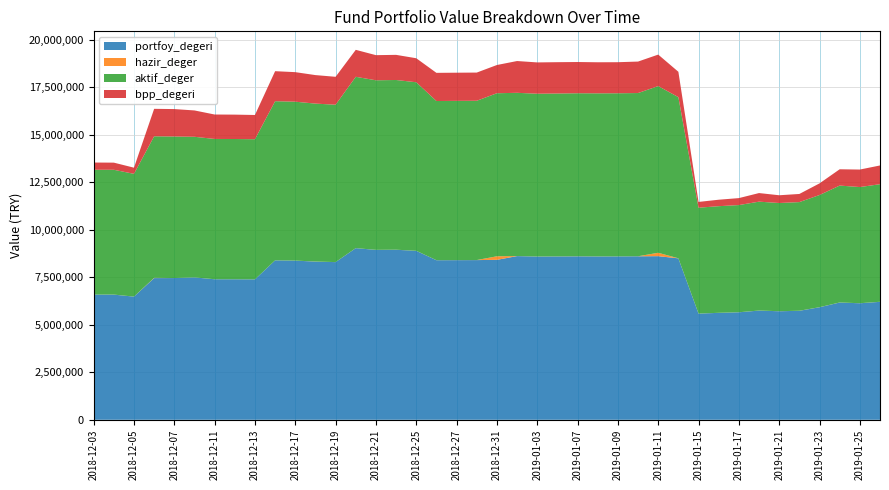

Reading left to right, list all the values displayed in this chart.

portfoy_degeri: 2018-12-03=6585749.6	2018-12-04=6584511.5	2018-12-05=6479019.8	2018-12-06=7454910.8	2018-12-07=7456548.4	2018-12-10=7489981.9	2018-12-11=7392709.0	2018-12-12=7391743.6	2018-12-13=7386665.0	2018-12-14=8386773.5	2018-12-17=8374352.7	2018-12-18=8321321.2	2018-12-19=8294963.4	2018-12-20=9029685.6	2018-12-21=8937888.1	2018-12-24=8945356.6	2018-12-25=8887542.4	2018-12-26=8394192.0	2018-12-27=8397836.9	2018-12-28=8401094.5	2018-12-31=8414449.0	2019-01-02=8611168.2	2019-01-03=8587147.1	2019-01-04=8592975.5	2019-01-07=8599141.3	2019-01-08=8592982.1	2019-01-09=8595069.4	2019-01-10=8600890.6	2019-01-11=8607478.7	2019-01-14=8493240.6	2019-01-15=5585450.6	2019-01-16=5625737.8	2019-01-17=5655651.1	2019-01-18=5745006.4	2019-01-21=5709974.7	2019-01-22=5733896.1	2019-01-23=5920344.3	2019-01-24=6168822.3	2019-01-25=6130251.7	2019-01-28=6205439.5
hazir_deger: 2018-12-03=1055.3	2018-12-04=2552.7	2018-12-05=1583.0	2018-12-06=13393.3	2018-12-07=1302.7	2018-12-10=1060.1	2018-12-11=1456.6	2018-12-12=1309.4	2018-12-13=1014.9	2018-12-14=1158.5	2018-12-17=1442.8	2018-12-18=4389.6	2018-12-19=1547.0	2018-12-20=1593.3	2018-12-21=2100.7	2018-12-24=2914.8	2018-12-25=1772.5	2018-12-26=1624.4	2018-12-27=2247.3	2018-12-28=1979.7	2018-12-31=187345.4	2019-01-02=2288.2	2019-01-03=2788.5	2019-01-04=2743.2	2019-01-07=4253.1	2019-01-08=2701.1	2019-01-09=1879.2	2019-01-10=2144.8	2019-01-11=178710.5	2019-01-14=2755.9	2019-01-15=2510.7	2019-01-16=2163.7	2019-01-17=1825.8	2019-01-18=2418.2	2019-01-21=2463.8	2019-01-22=2541.1	2019-01-23=2770.9	2019-01-24=2827.2	2019-01-25=2611.4	2019-01-28=2863.8
aktif_deger: 2018-12-03=6565787.7	2018-12-04=6565651.0	2018-12-05=6458800.9	2018-12-06=7446025.5	2018-12-07=7445274.0	2018-12-10=7397372.2	2018-12-11=7379838.3	2018-12-12=7378288.0	2018-12-13=7372559.0	2018-12-14=8372312.3	2018-12-17=8358711.2	2018-12-18=8308142.3	2018-12-19=8278458.5	2018-12-20=9012706.2	2018-12-21=8920901.6	2018-12-24=8927630.8	2018-12-25=8868161.3	2018-12-26=8374166.5	2018-12-27=8377944.9	2018-12-28=8380445.2	2018-12-31=8577667.2	2019-01-02=8587950.3	2019-01-03=8563918.2	2019-01-04=8569188.8	2019-01-07=8575326.2	2019-01-08=8578702.7	2019-01-09=8580884.6	2019-01-10=8586457.3	2019-01-11=8769215.2	2019-01-14=8477509.4	2019-01-15=5569148.8	2019-01-16=5609157.5	2019-01-17=5638370.8	2019-01-18=5727949.9	2019-01-21=5691873.1	2019-01-22=5715505.8	2019-01-23=5901803.2	2019-01-24=6149942.1	2019-01-25=6110768.0	2019-01-28=6185037.7
bpp_degeri: 2018-12-03=380737.1	2018-12-04=375239.9	2018-12-05=323192.5	2018-12-06=1444898.1	2018-12-07=1442940.3	2018-12-10=1385734.6	2018-12-11=1285843.2	2018-12-12=1282800.8	2018-12-13=1274787.1	2018-12-14=1578992.2	2018-12-17=1554074.5	2018-12-18=1499977.4	2018-12-19=1468925.0	2018-12-20=1418905.2	2018-12-21=1321834.2	2018-12-24=1322527.9	2018-12-25=1262804.6	2018-12-26=1481998.1	2018-12-27=1481779.1	2018-12-28=1482903.4	2018-12-31=1484990.4	2019-01-02=1672269.4	2019-01-03=1647014.7	2019-01-04=1648062.6	2019-01-07=1643100.3	2019-01-08=1634060.3	2019-01-09=1634067.0	2019-01-10=1656070.1	2019-01-11=1657055.2	2019-01-14=1334643.9	2019-01-15=304202.8	2019-01-16=340220.3	2019-01-17=366241.7	2019-01-18=452284.8	2019-01-21=407799.5	2019-01-22=428283.2	2019-01-23=611398.4	2019-01-24=857493.1	2019-01-25=920606.2	2019-01-28=985860.2